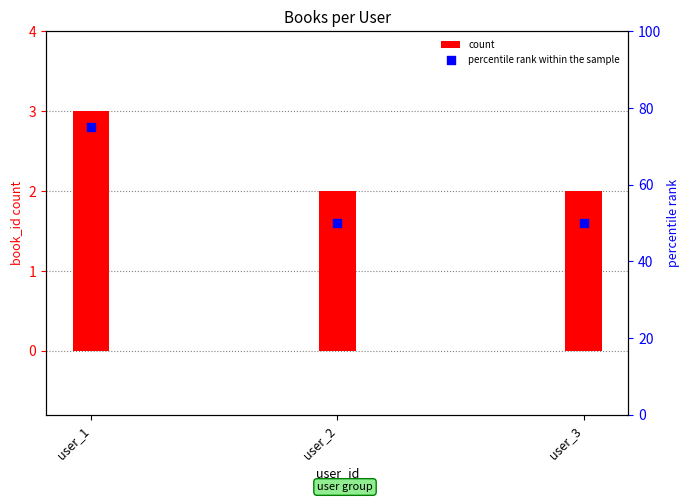

Which series contains the lowest Y value?

count